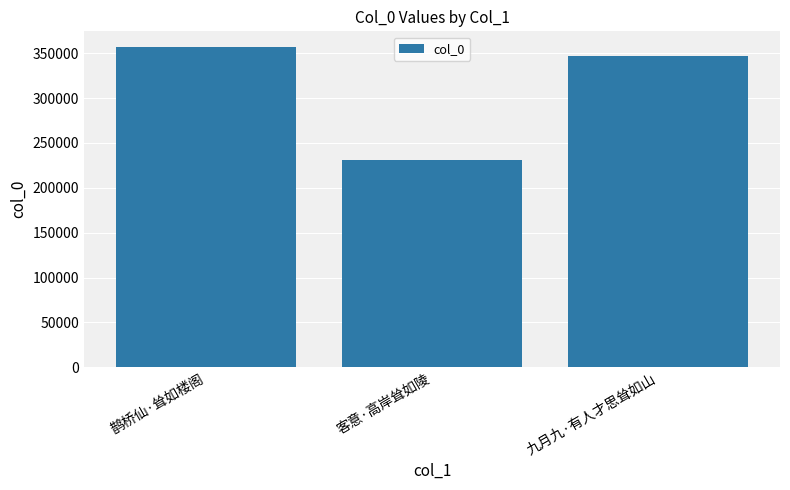

Reading left to right, transcribe all the data shown in this chart.

356636	231005	346511